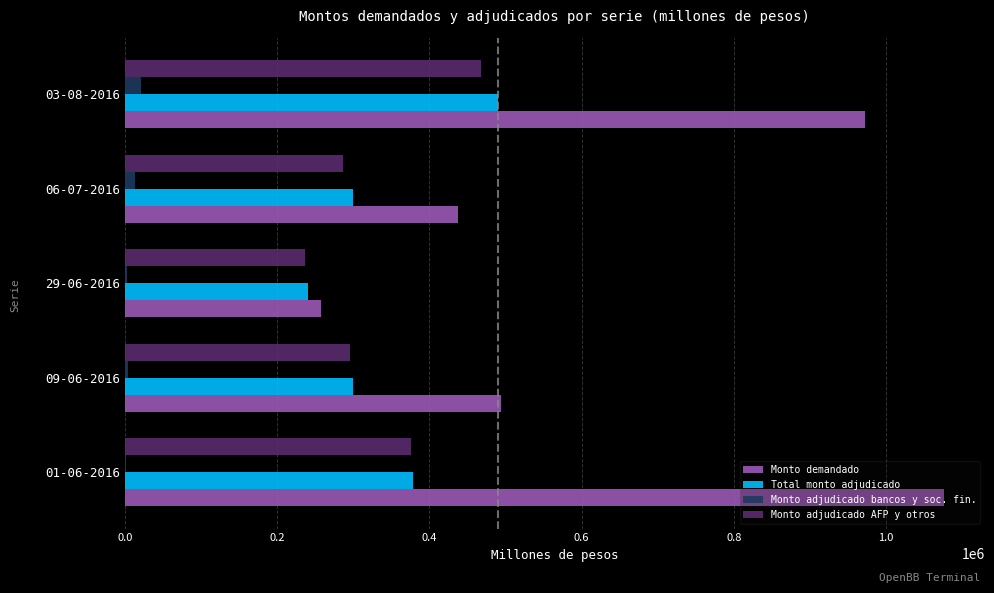

What is the sum of all Monto adjudicado AFP y otros values?

1664000